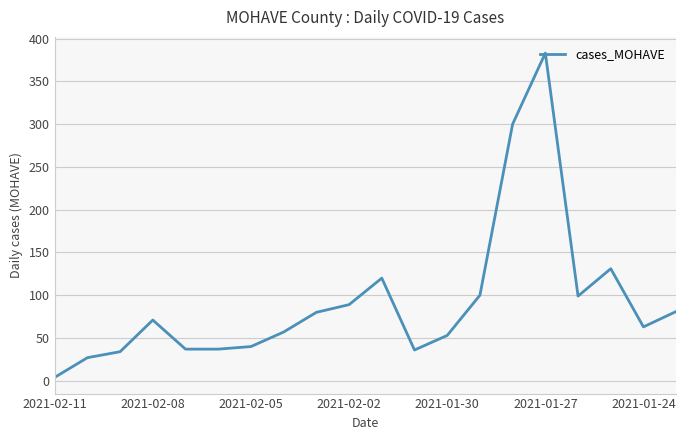

What is the greatest value displayed?

383